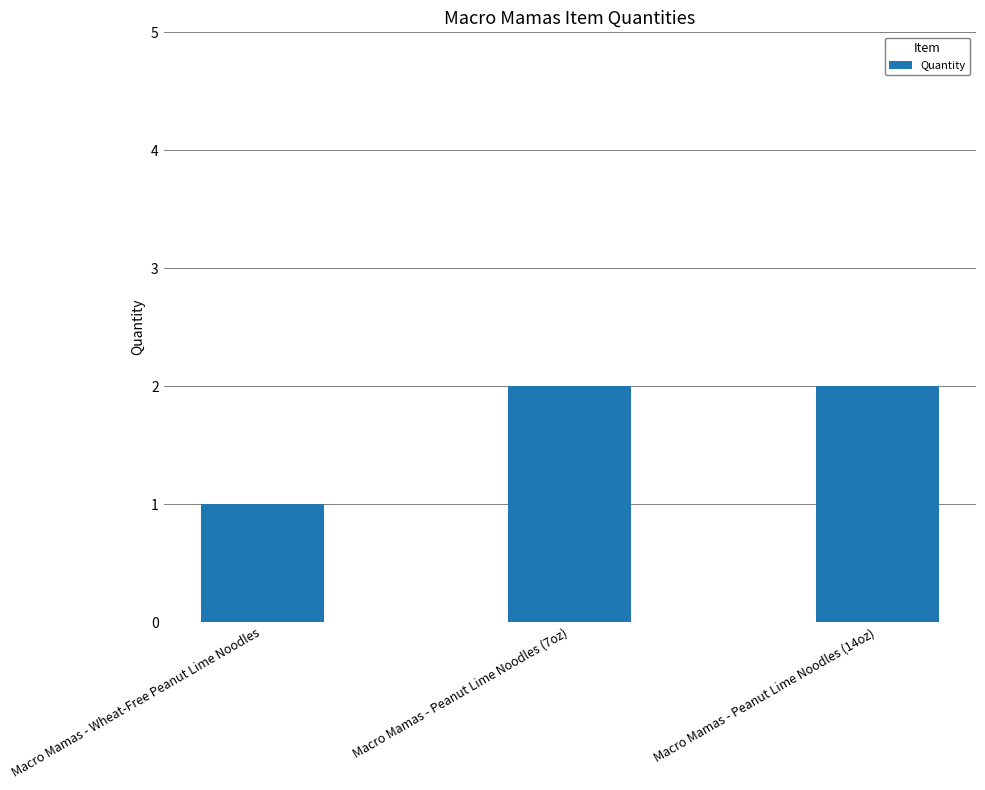

Where is the data nearest to the value 1?

Macro Mamas - Wheat-Free Peanut Lime Noodles